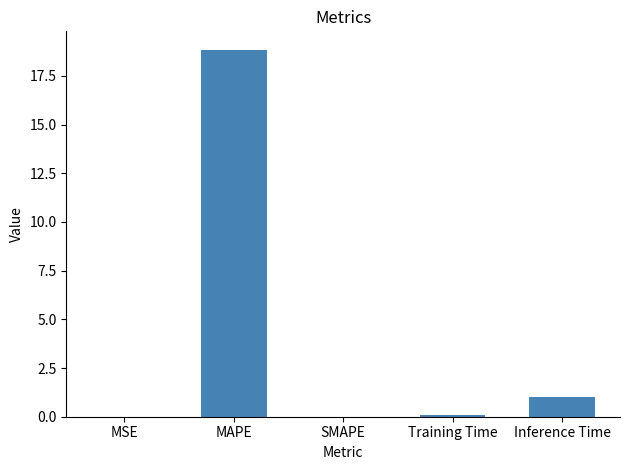

Which label corresponds to the largest value in the chart?

MAPE